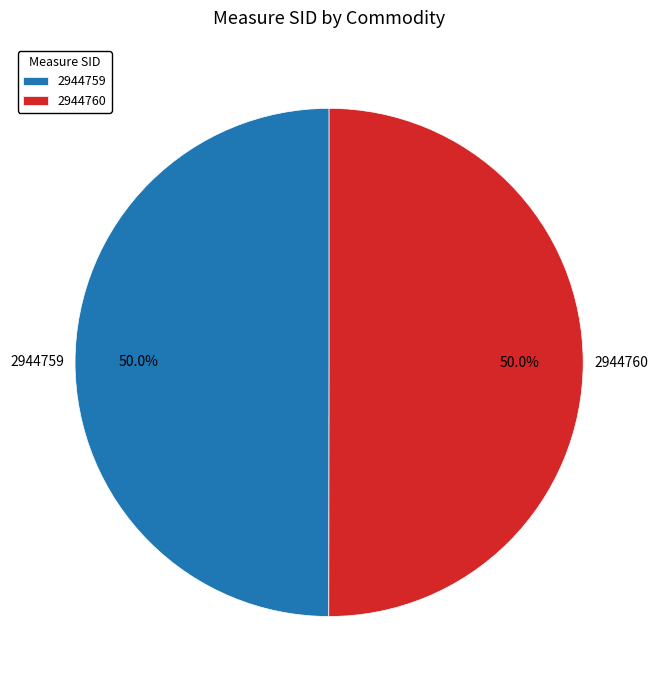

What portion of the pie excludes 2944760?

50.0%